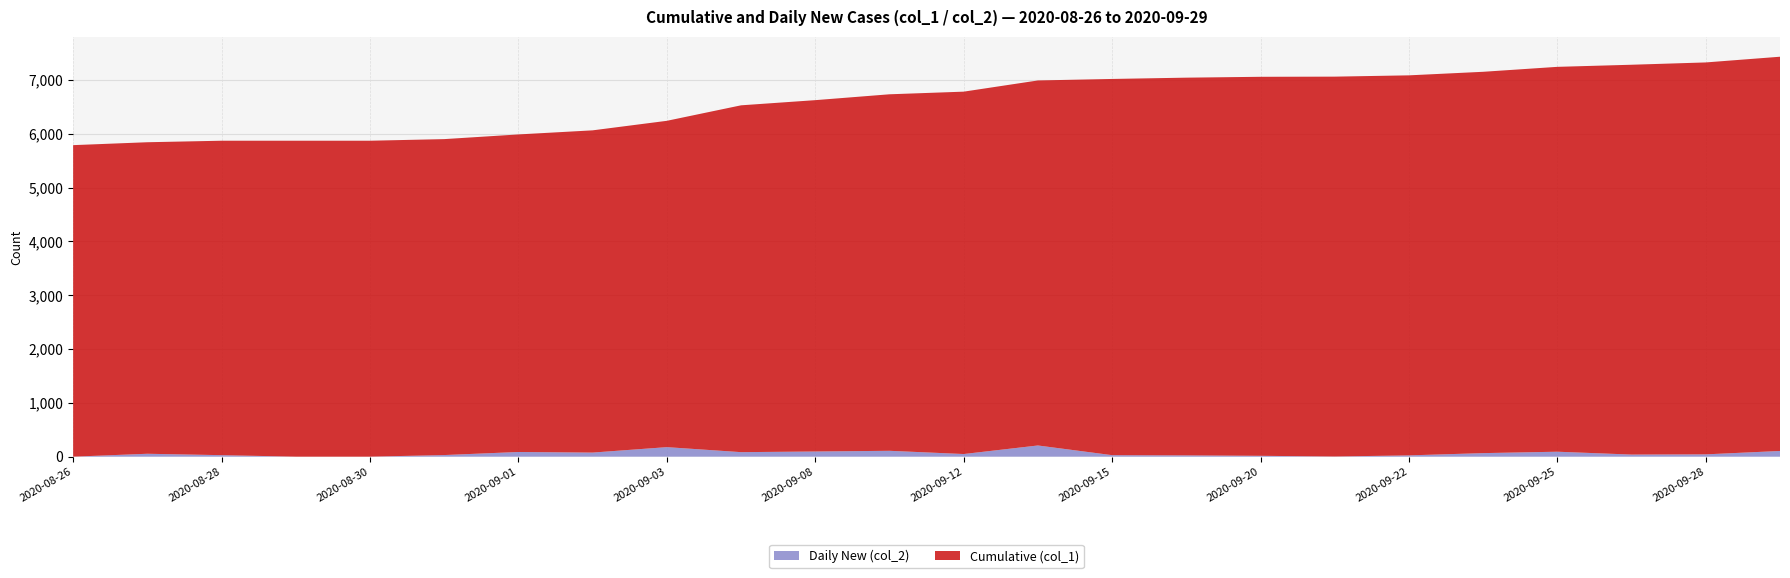

Reading right to left, extract all data points from this chart.

Cumulative (col_1): 7432	7326	7283	7244	7152	7086	7062	7059	7043	7019	6991	6783	6734	6625	6529	6241	6064	5988	5901	5871	5871	5871	5843	5789
Daily New (col_2): 106	43	39	92	66	24	3	16	24	28	208	49	109	96	84	177	76	87	30	0	0	28	54	0